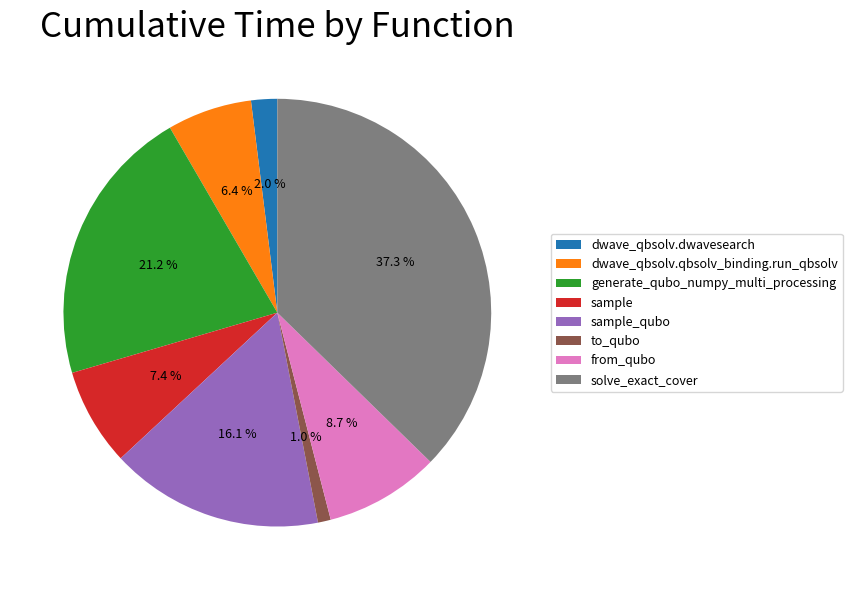

Rank the categories by value from highest to lowest.

solve_exact_cover, generate_qubo_numpy_multi_processing, sample_qubo, from_qubo, sample, dwave_qbsolv.qbsolv_binding.run_qbsolv, dwave_qbsolv.dwavesearch, to_qubo